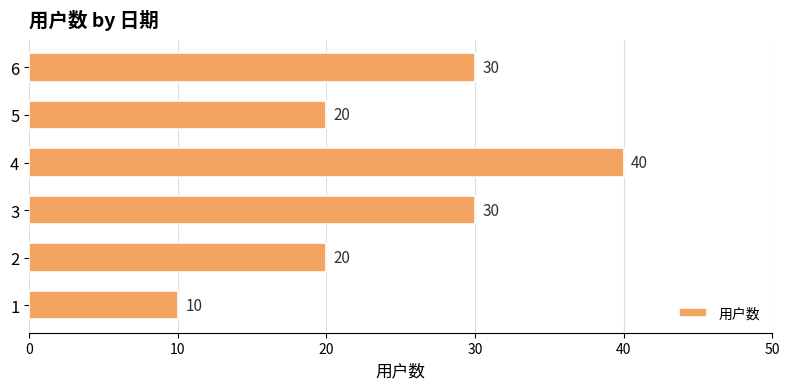

True or false: the data shows 20 at 5.

True